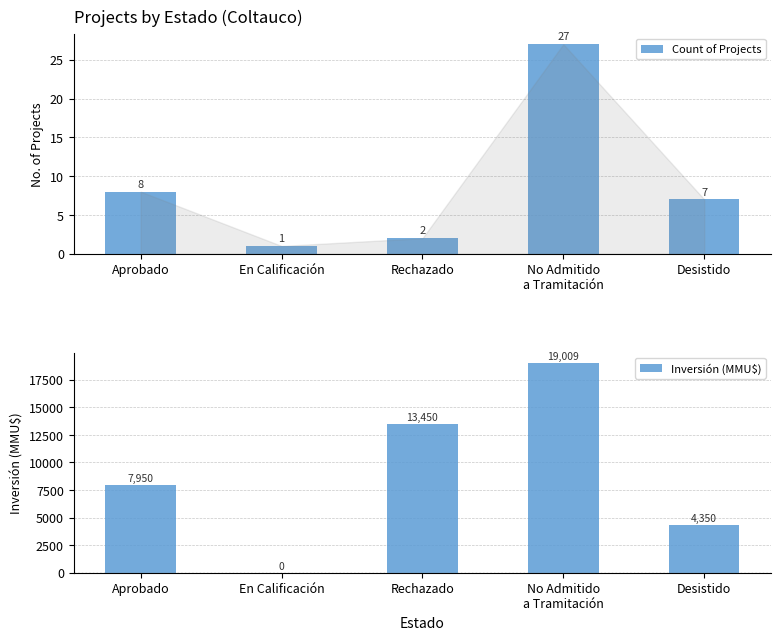

What are all the series names shown in the legend?

Count of Projects, Inversión (MMU$)